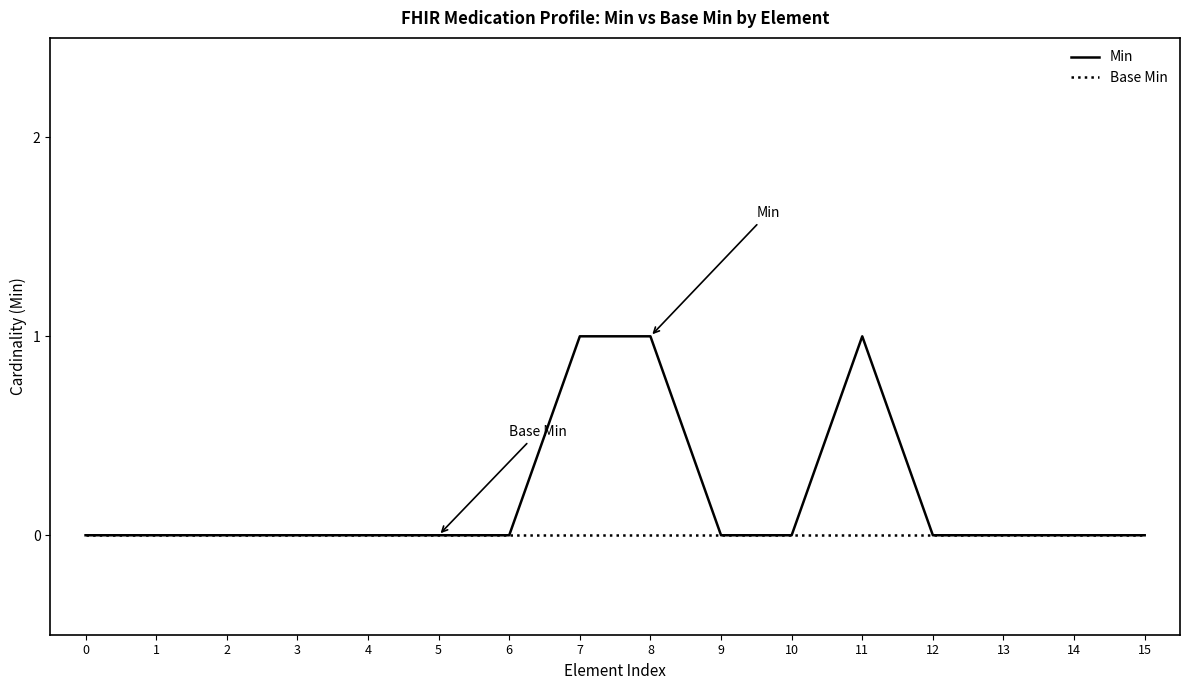

Which series has the largest range (max minus min)?

Min